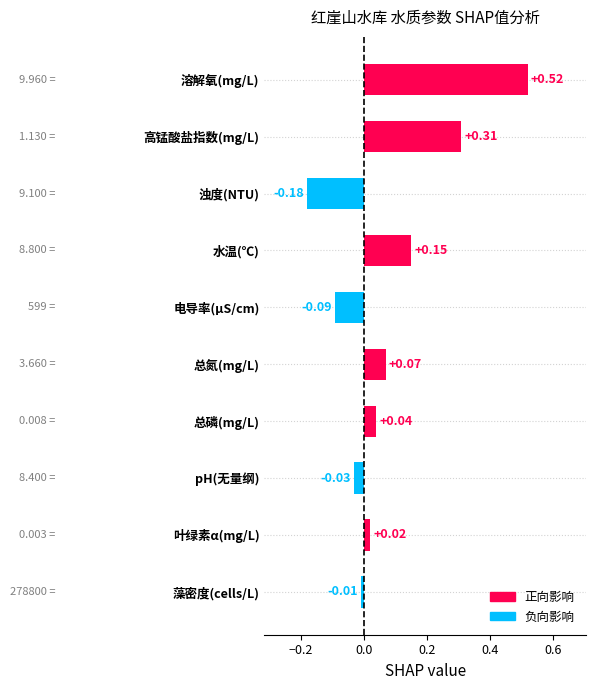

Rank the categories by value from highest to lowest.

溶解氧(mg/L), 高锰酸盐指数(mg/L), 水温(℃), 总氮(mg/L), 总磷(mg/L), 叶绿素α(mg/L), 藻密度(cells/L), pH(无量纲), 电导率(μS/cm), 浊度(NTU)